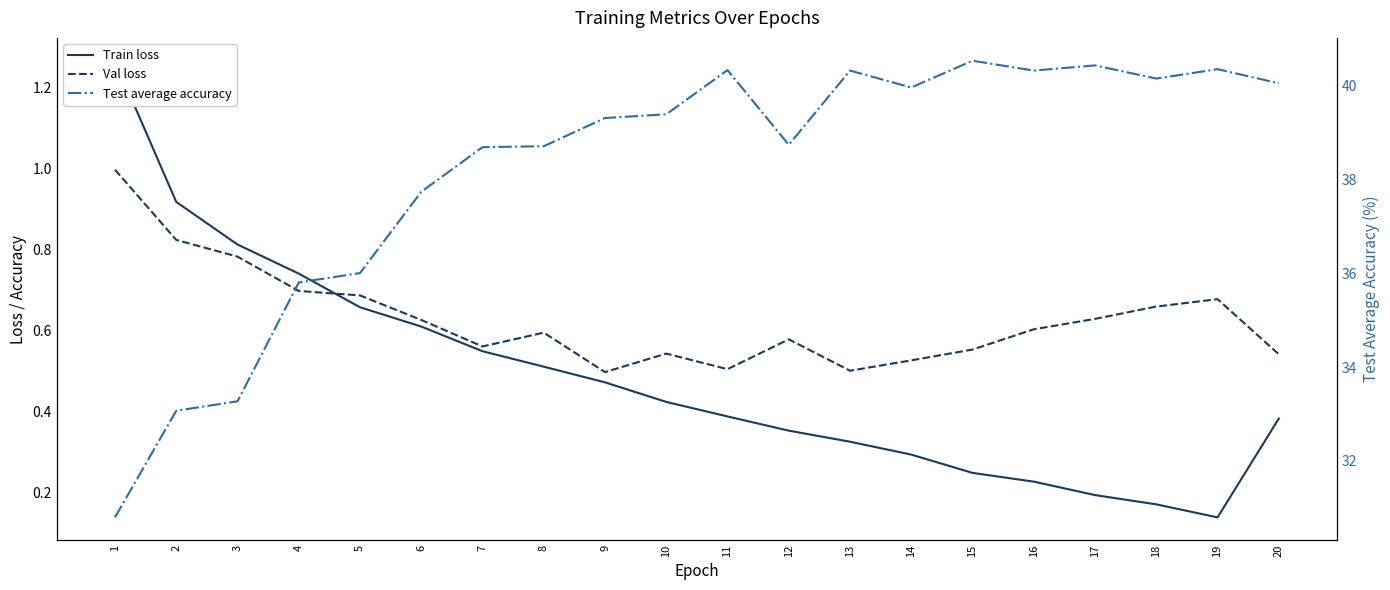

Does the chart have visible grid lines?

No